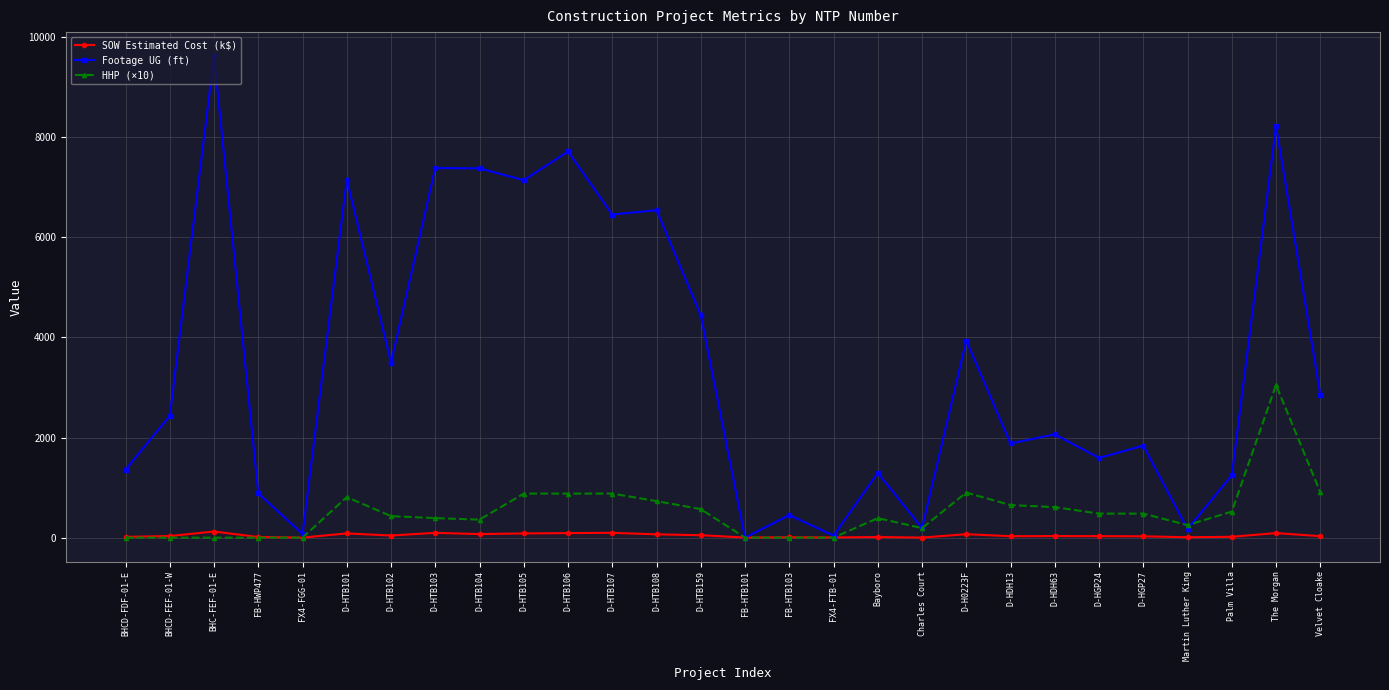

At how many categories does at least one series exceed 1866?

16